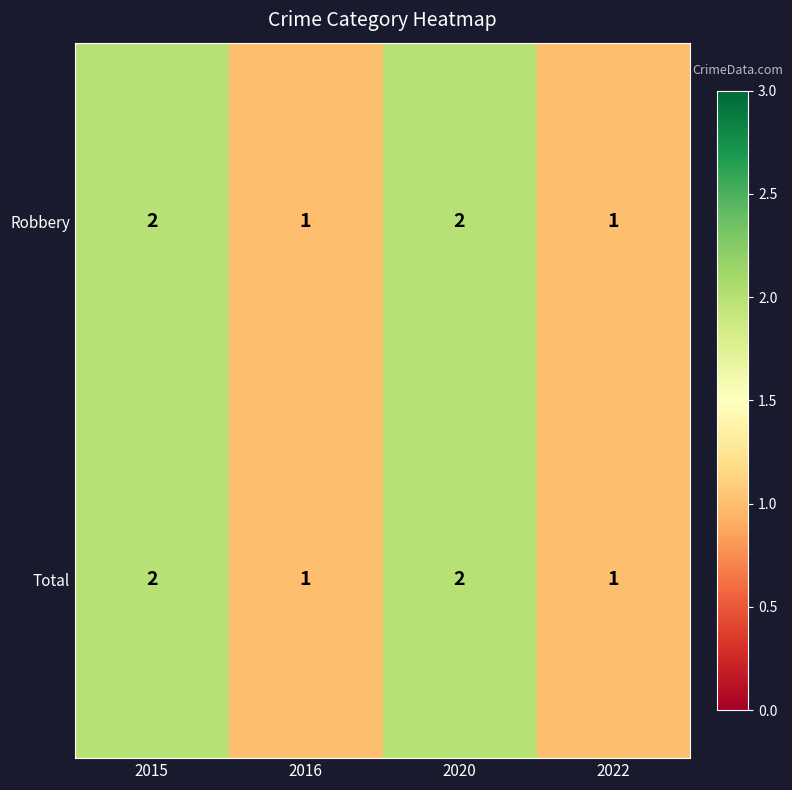

True or false: Robbery has a value of 2 at 2020.

True